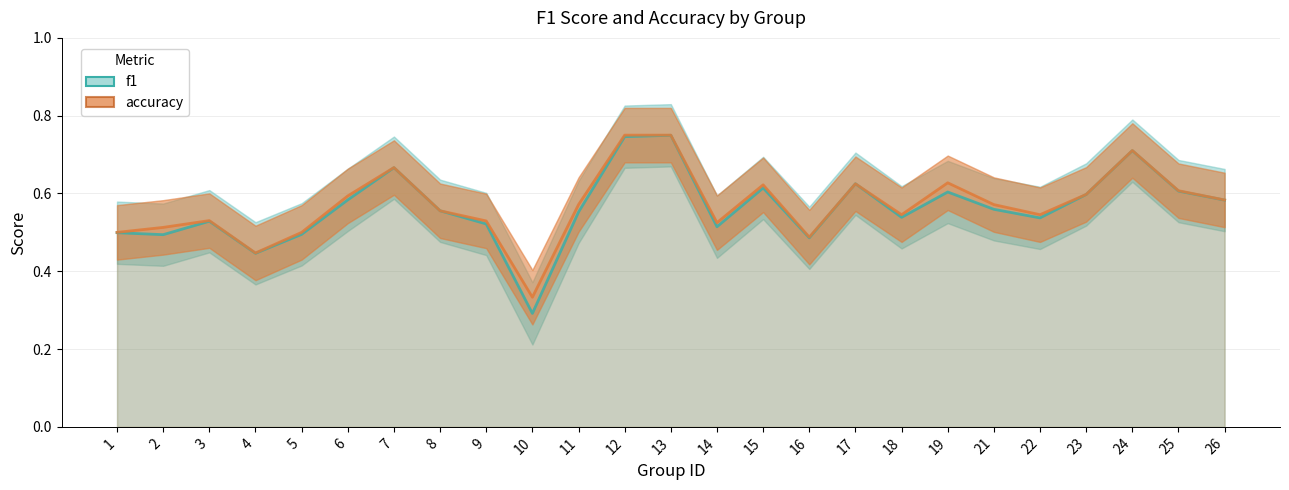

Reading left to right, list all the values displayed in this chart.

f1: 0.5	0.5	0.5	0.4	0.5	0.6	0.7	0.6	0.5	0.3	0.6	0.7	0.7	0.5	0.6	0.5	0.6	0.5	0.6	0.6	0.5	0.6	0.7	0.6	0.6
accuracy: 0.5	0.5	0.5	0.4	0.5	0.6	0.7	0.6	0.5	0.3	0.6	0.8	0.8	0.5	0.6	0.5	0.6	0.5	0.6	0.6	0.5	0.6	0.7	0.6	0.6